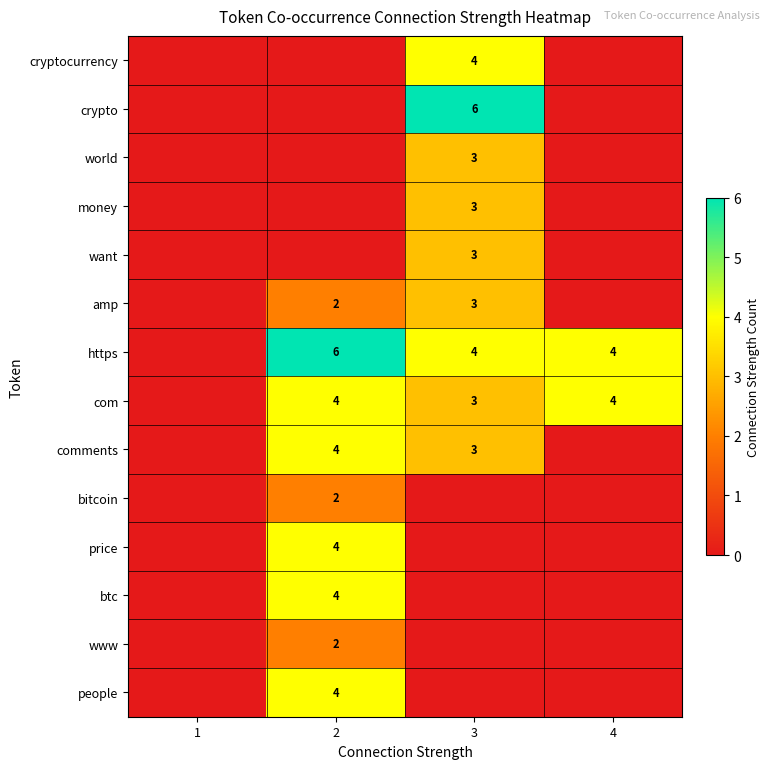

The value of com at 4 is 4. True or false?

True